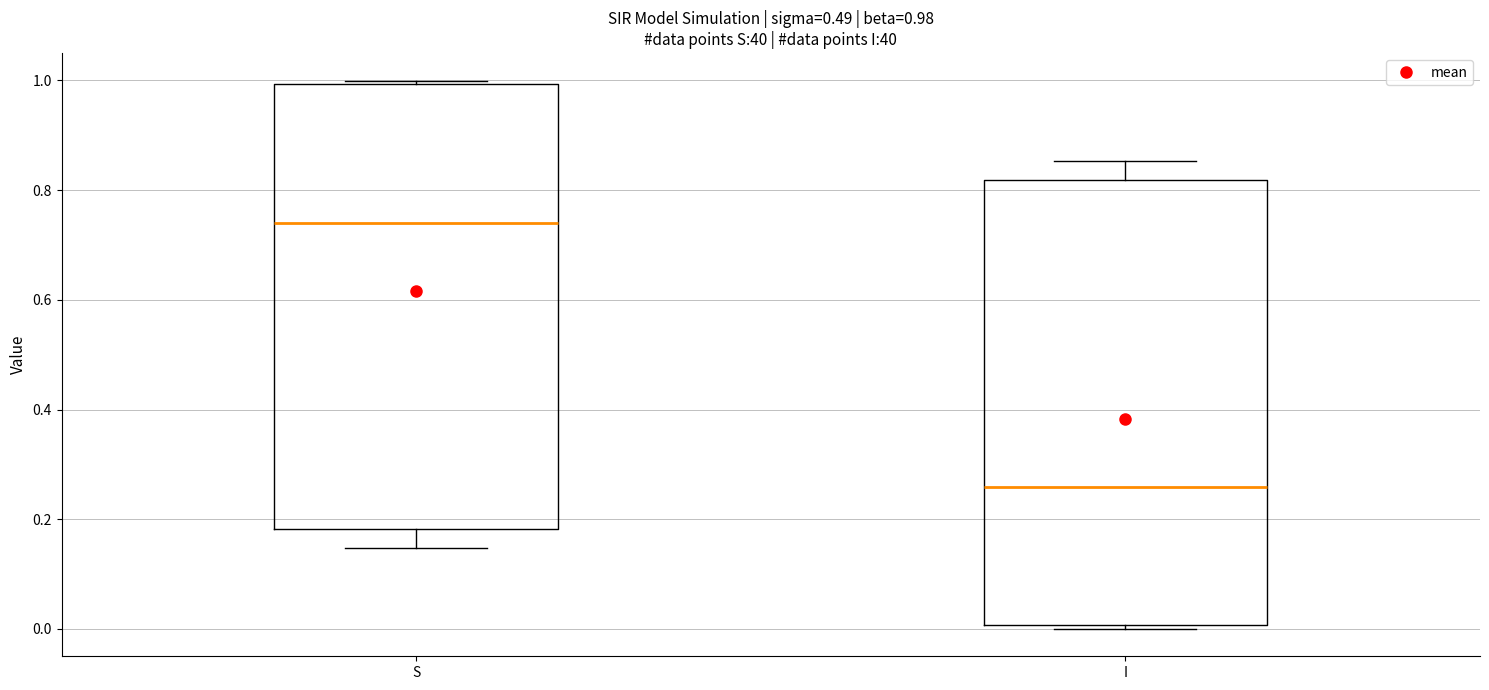

Which box's median line is the highest?

S